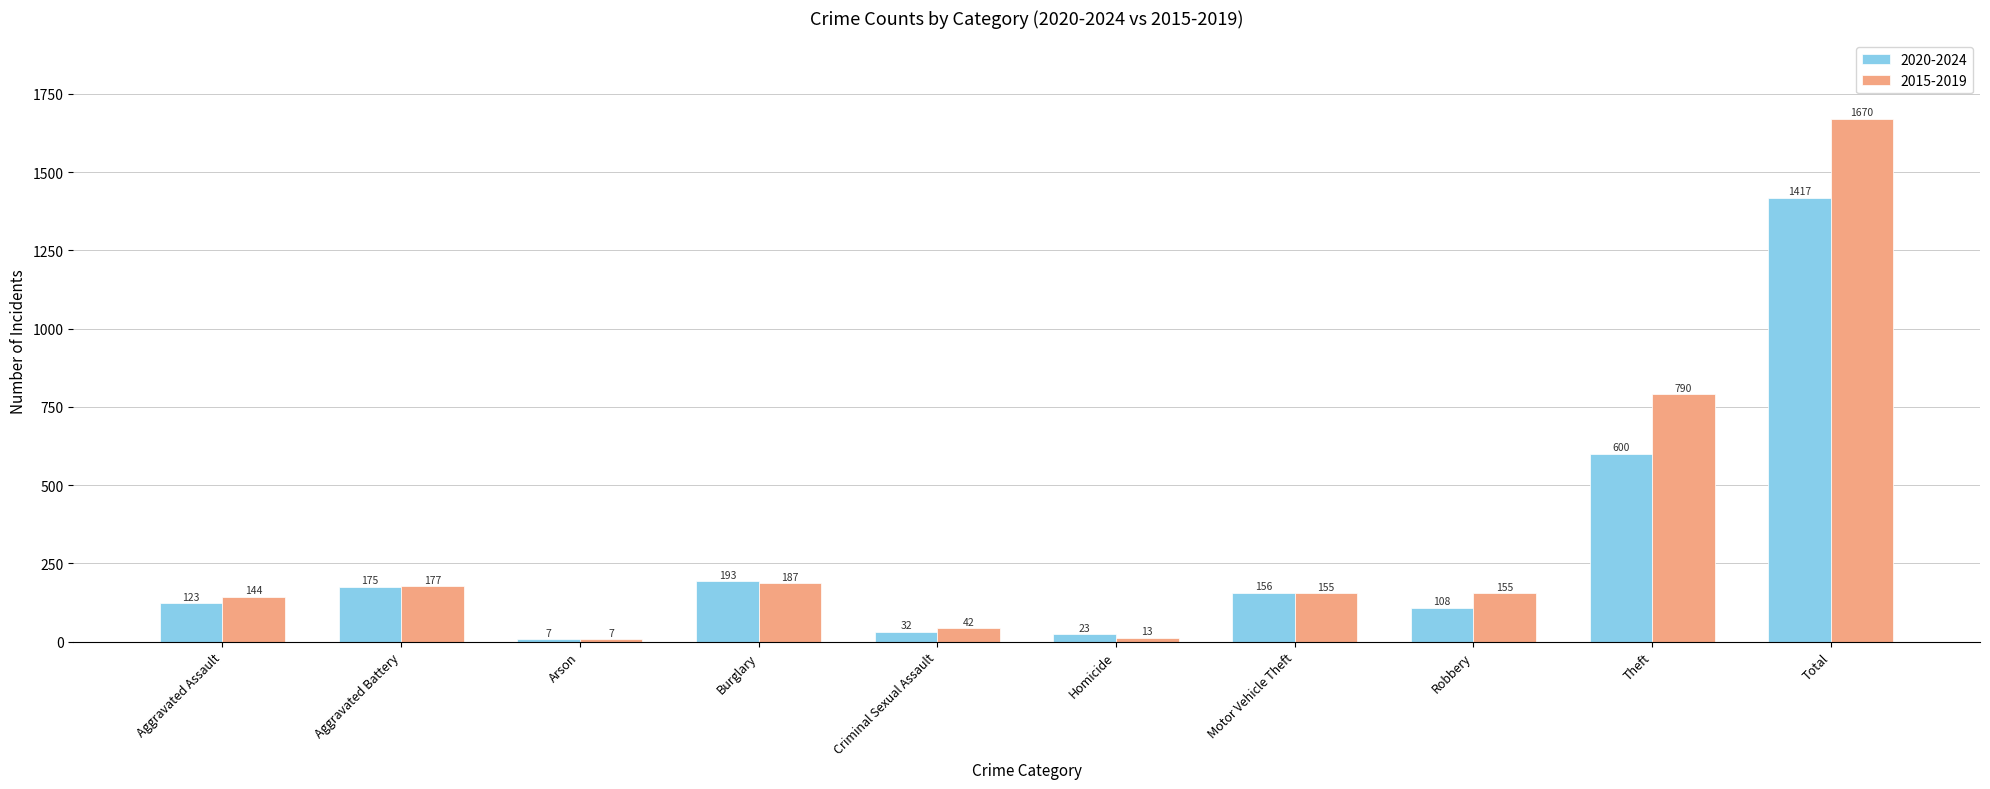

At which category is the sum across all series the highest?

Total